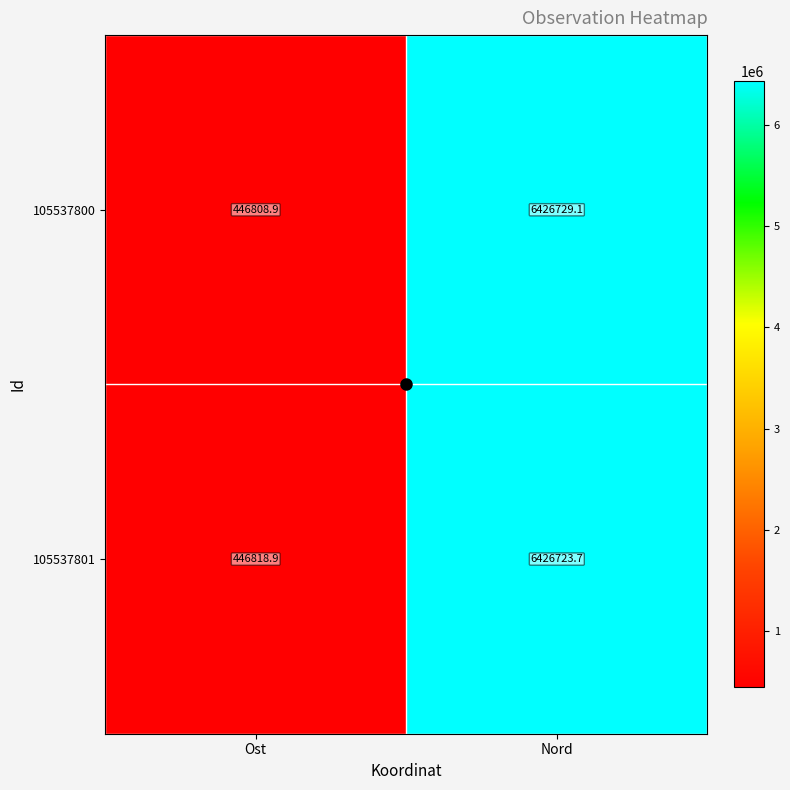

What is the approximate value of 105537801 at Nord?

6426723.7